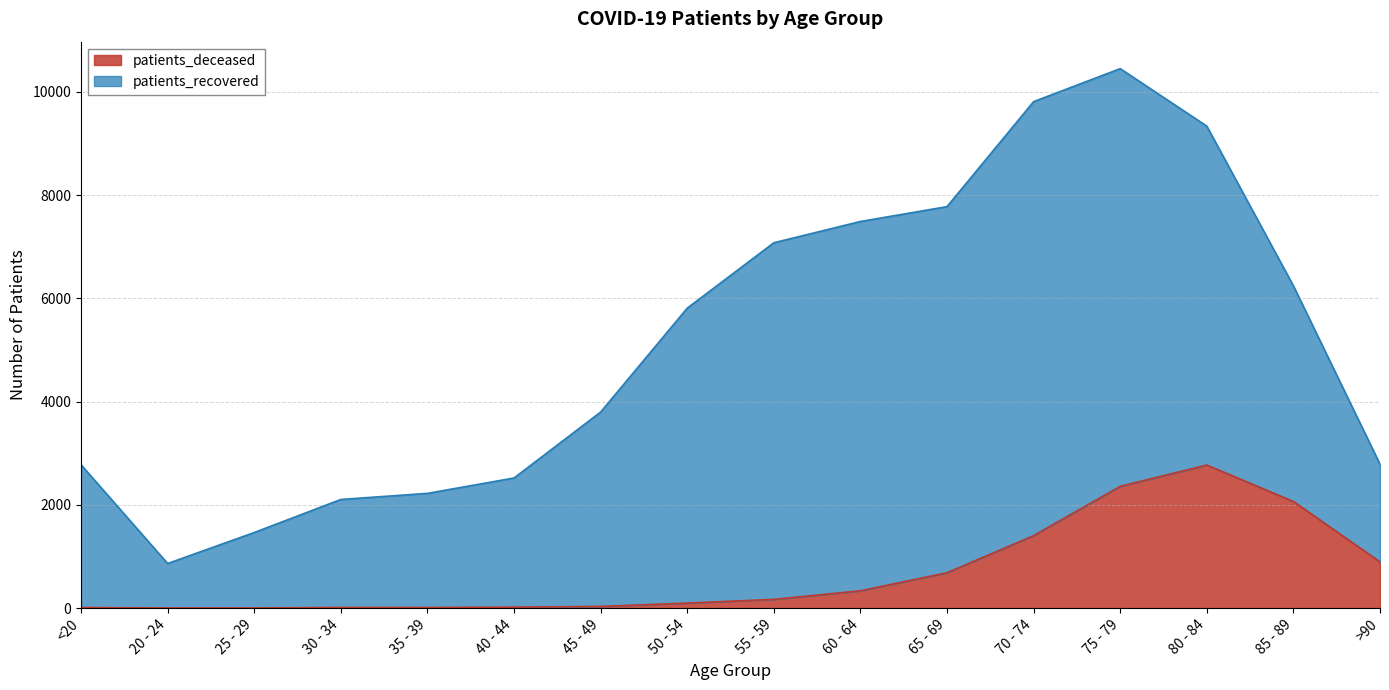

What is the average value?

680